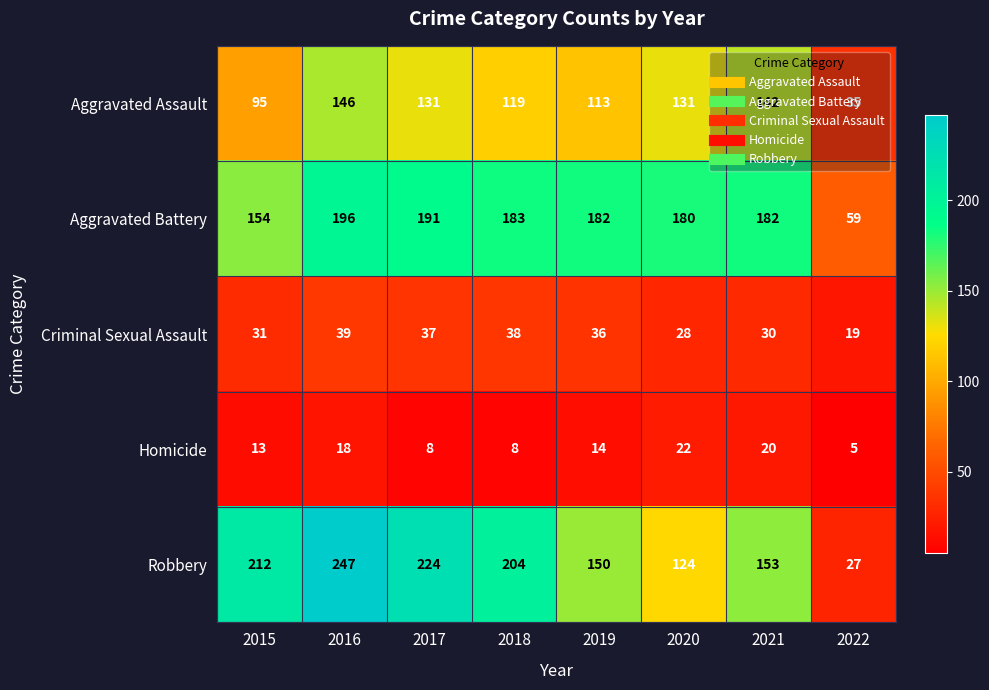

What is the difference between the maximum and minimum values in the Aggravated Battery series?

137